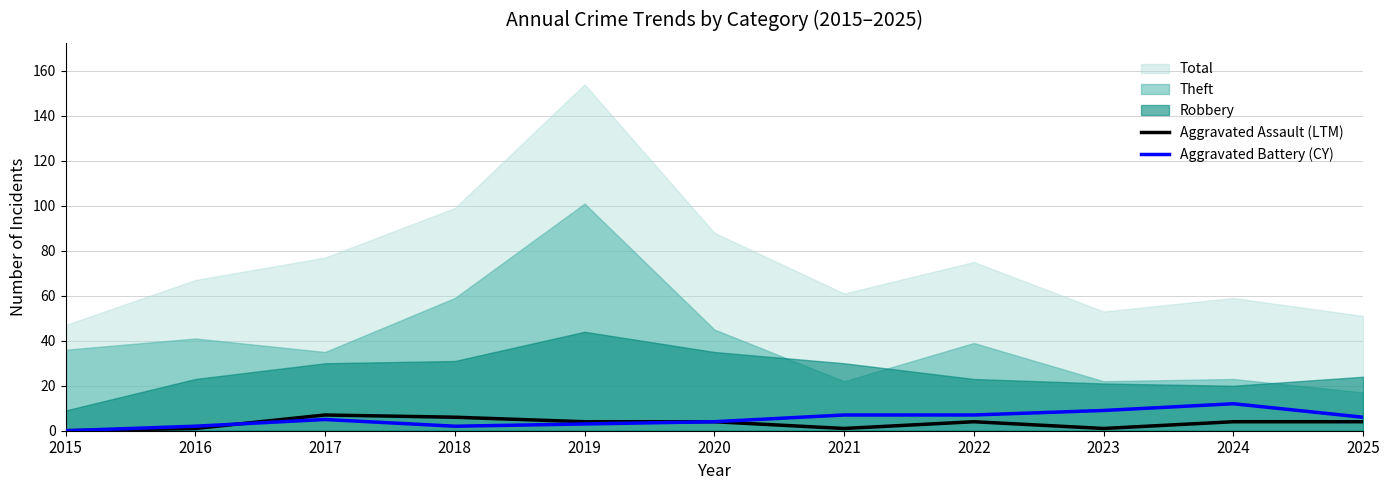

What is the sum of the Aggravated Assault (LTM) values at 2023 and 2024?

5